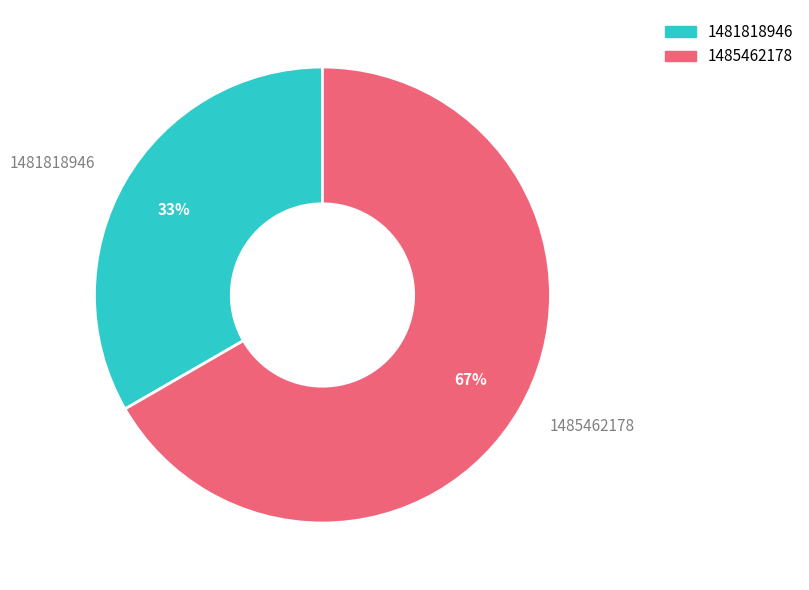

Which category accounts for the majority?

1485462178